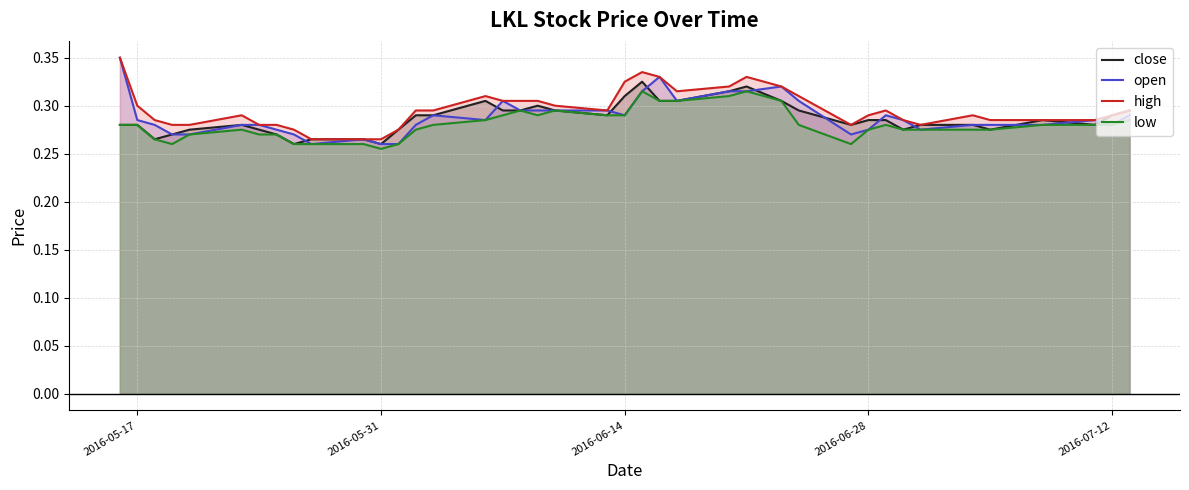

The value of low at 2016-05-31 is 0.5. True or false?

False